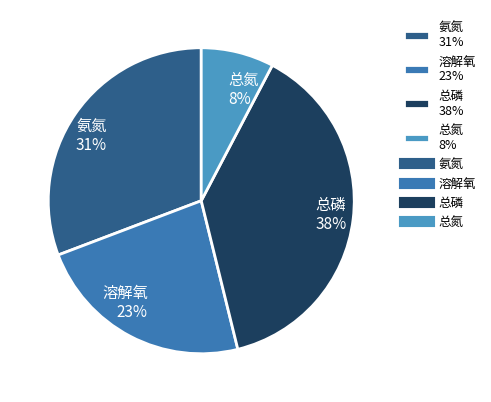

Is there any slice that represents more than half of the pie?

No